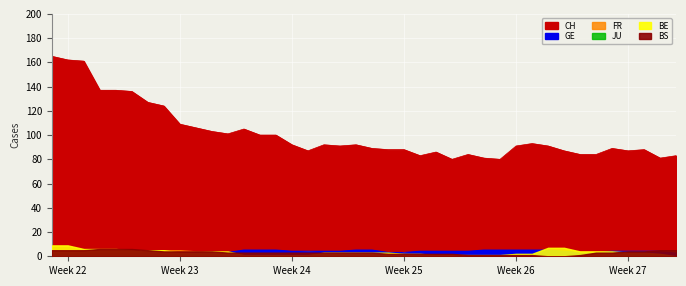

What is the difference between the maximum and second lowest values in the BS series?

6